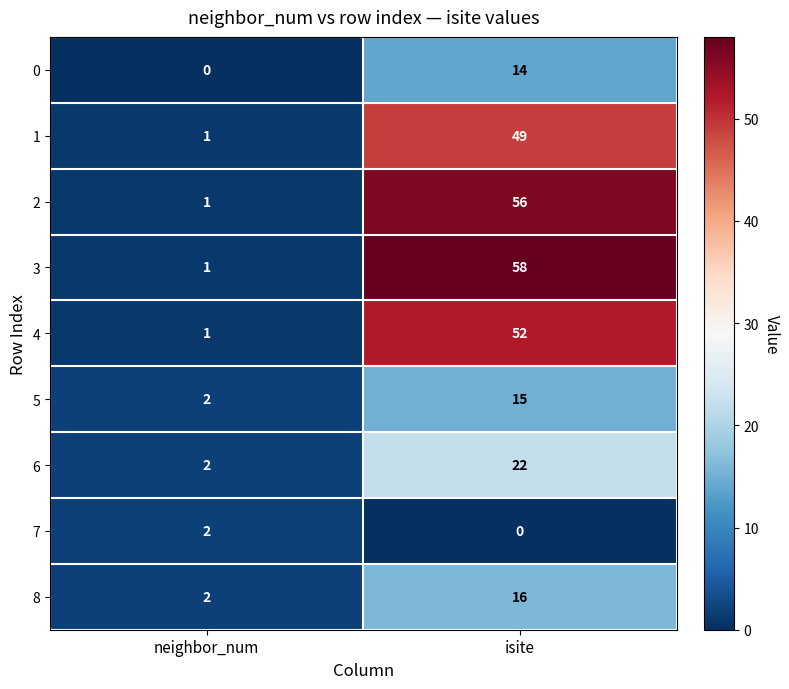

Reading left to right, what are all the values shown in this chart?

0: 0	14
1: 1	49
2: 1	56
3: 1	58
4: 1	52
5: 2	15
6: 2	22
7: 2	0
8: 2	16